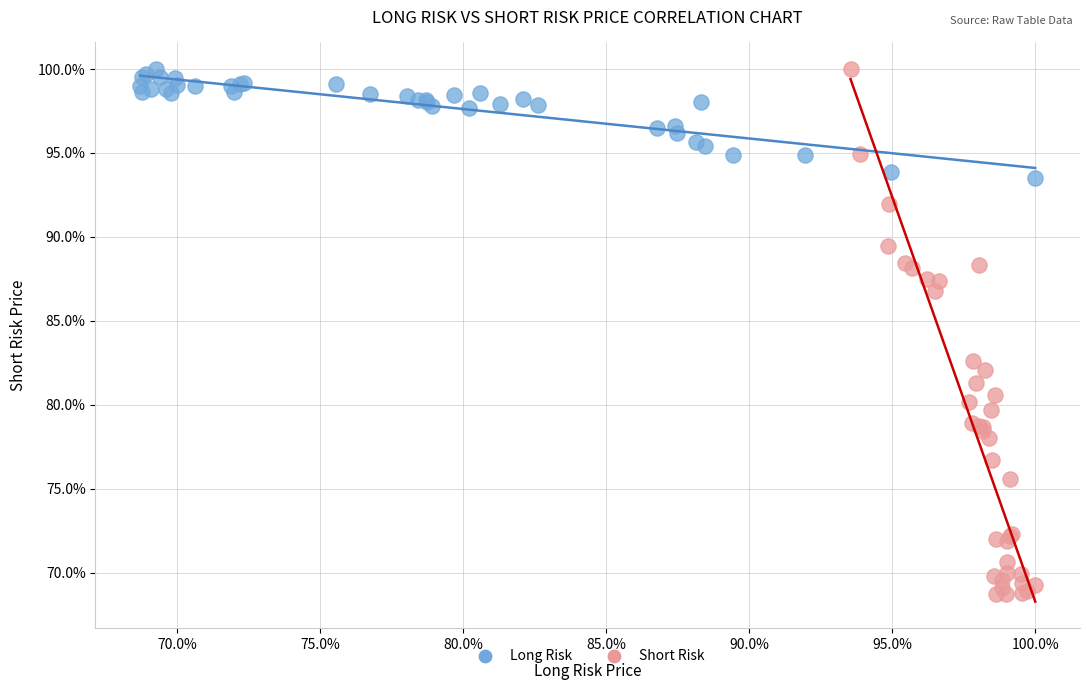

What are all the series names shown in the legend?

Long Risk, Short Risk